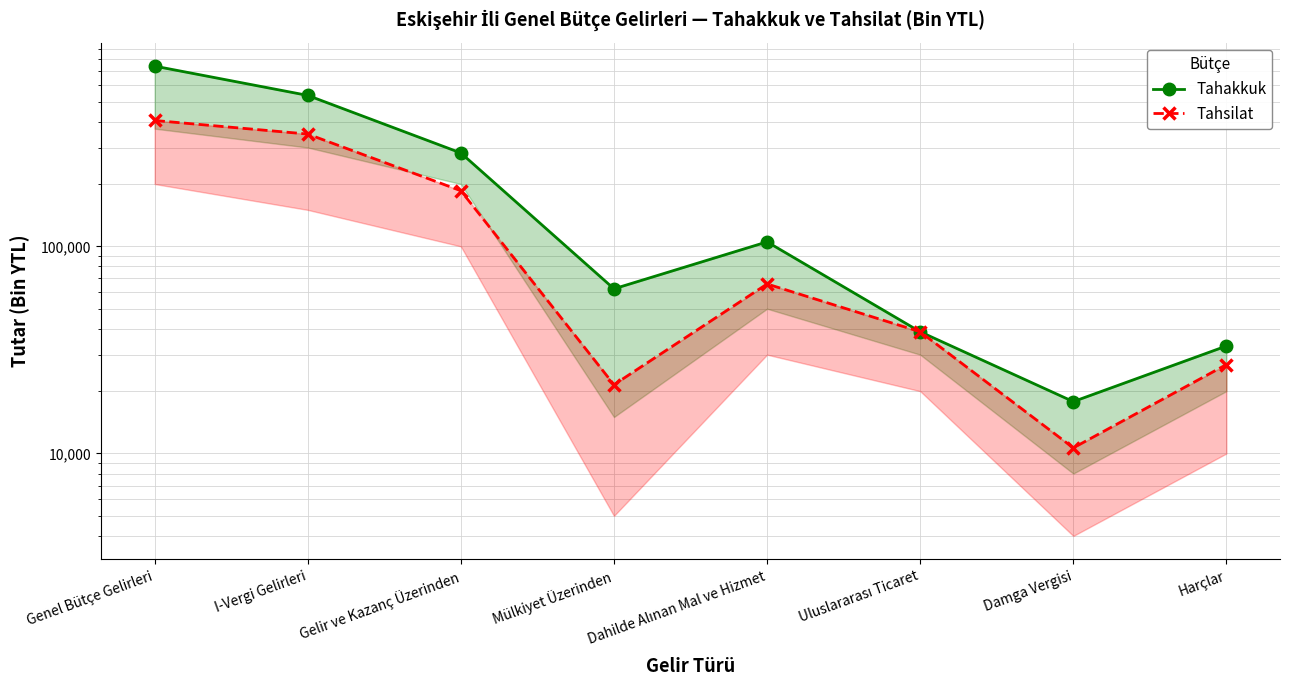

What is the smallest value displayed?

10645